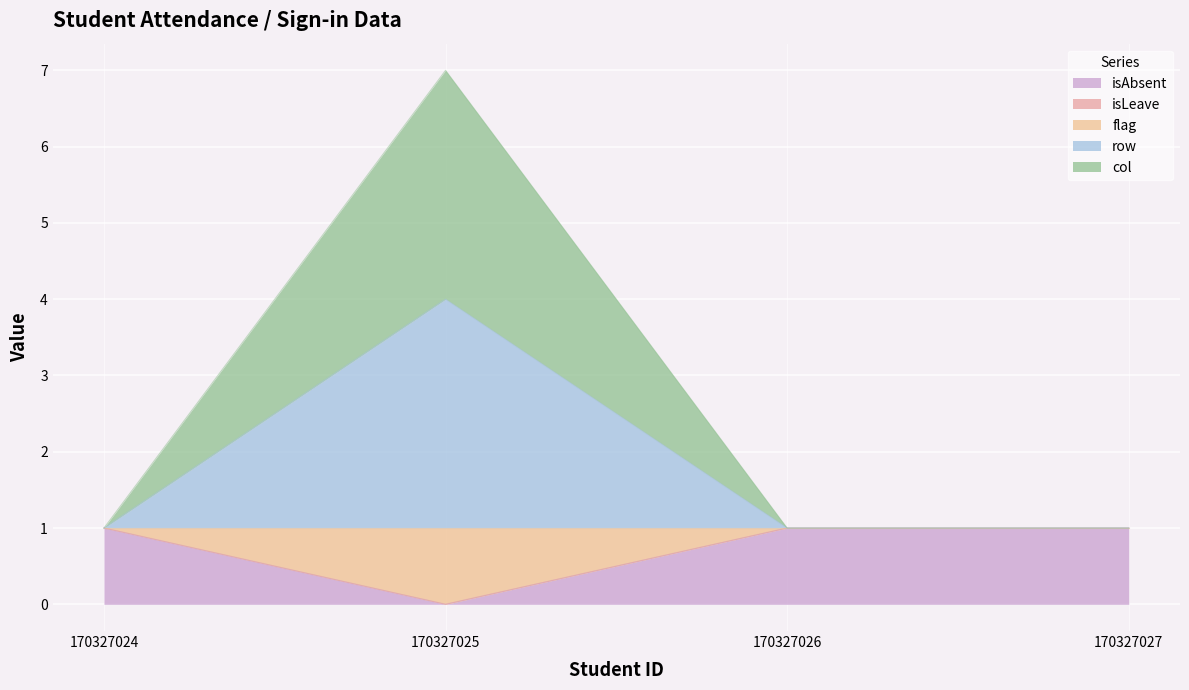

Which series has the widest spread of values?

col